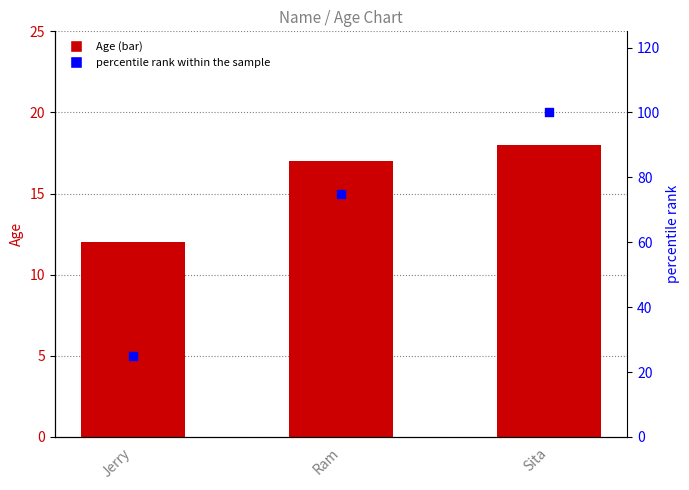

At how many categories does at least one series exceed 56?

2